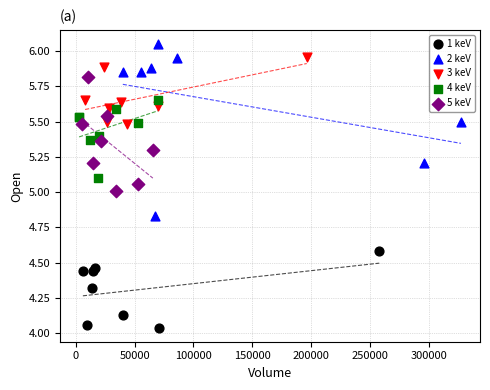

Which series has the largest Y range (max minus min)?

2 keV